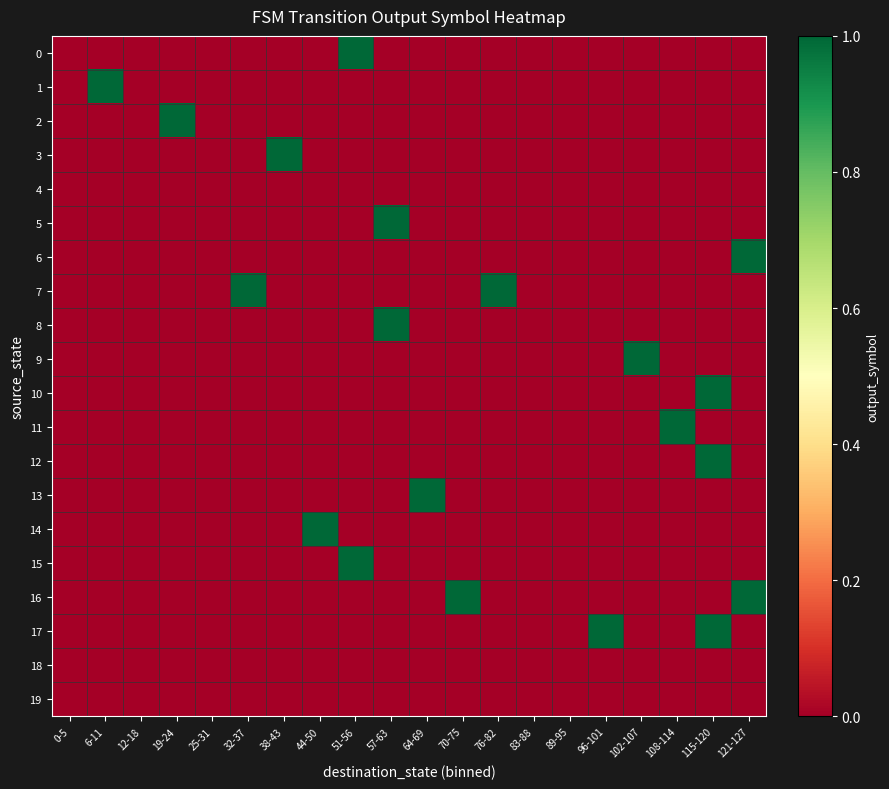

Reading right to left, transcribe all the data shown in this chart.

0: 121-127=0	115-120=0	108-114=0	102-107=0	96-101=0	89-95=0	83-88=0	76-82=0	70-75=0	64-69=0	57-63=0	51-56=1	44-50=0	38-43=0	32-37=0	25-31=0	19-24=0	12-18=0	6-11=0	0-5=0
1: 121-127=0	115-120=0	108-114=0	102-107=0	96-101=0	89-95=0	83-88=0	76-82=0	70-75=0	64-69=0	57-63=0	51-56=0	44-50=0	38-43=0	32-37=0	25-31=0	19-24=0	12-18=0	6-11=1	0-5=0
2: 121-127=0	115-120=0	108-114=0	102-107=0	96-101=0	89-95=0	83-88=0	76-82=0	70-75=0	64-69=0	57-63=0	51-56=0	44-50=0	38-43=0	32-37=0	25-31=0	19-24=1	12-18=0	6-11=0	0-5=0
3: 121-127=0	115-120=0	108-114=0	102-107=0	96-101=0	89-95=0	83-88=0	76-82=0	70-75=0	64-69=0	57-63=0	51-56=0	44-50=0	38-43=1	32-37=0	25-31=0	19-24=0	12-18=0	6-11=0	0-5=0
4: 121-127=0	115-120=0	108-114=0	102-107=0	96-101=0	89-95=0	83-88=0	76-82=0	70-75=0	64-69=0	57-63=0	51-56=0	44-50=0	38-43=0	32-37=0	25-31=0	19-24=0	12-18=0	6-11=0	0-5=0
5: 121-127=0	115-120=0	108-114=0	102-107=0	96-101=0	89-95=0	83-88=0	76-82=0	70-75=0	64-69=0	57-63=1	51-56=0	44-50=0	38-43=0	32-37=0	25-31=0	19-24=0	12-18=0	6-11=0	0-5=0
6: 121-127=1	115-120=0	108-114=0	102-107=0	96-101=0	89-95=0	83-88=0	76-82=0	70-75=0	64-69=0	57-63=0	51-56=0	44-50=0	38-43=0	32-37=0	25-31=0	19-24=0	12-18=0	6-11=0	0-5=0
7: 121-127=0	115-120=0	108-114=0	102-107=0	96-101=0	89-95=0	83-88=0	76-82=1	70-75=0	64-69=0	57-63=0	51-56=0	44-50=0	38-43=0	32-37=1	25-31=0	19-24=0	12-18=0	6-11=0	0-5=0
8: 121-127=0	115-120=0	108-114=0	102-107=0	96-101=0	89-95=0	83-88=0	76-82=0	70-75=0	64-69=0	57-63=1	51-56=0	44-50=0	38-43=0	32-37=0	25-31=0	19-24=0	12-18=0	6-11=0	0-5=0
9: 121-127=0	115-120=0	108-114=0	102-107=1	96-101=0	89-95=0	83-88=0	76-82=0	70-75=0	64-69=0	57-63=0	51-56=0	44-50=0	38-43=0	32-37=0	25-31=0	19-24=0	12-18=0	6-11=0	0-5=0
10: 121-127=0	115-120=1	108-114=0	102-107=0	96-101=0	89-95=0	83-88=0	76-82=0	70-75=0	64-69=0	57-63=0	51-56=0	44-50=0	38-43=0	32-37=0	25-31=0	19-24=0	12-18=0	6-11=0	0-5=0
11: 121-127=0	115-120=0	108-114=1	102-107=0	96-101=0	89-95=0	83-88=0	76-82=0	70-75=0	64-69=0	57-63=0	51-56=0	44-50=0	38-43=0	32-37=0	25-31=0	19-24=0	12-18=0	6-11=0	0-5=0
12: 121-127=0	115-120=1	108-114=0	102-107=0	96-101=0	89-95=0	83-88=0	76-82=0	70-75=0	64-69=0	57-63=0	51-56=0	44-50=0	38-43=0	32-37=0	25-31=0	19-24=0	12-18=0	6-11=0	0-5=0
13: 121-127=0	115-120=0	108-114=0	102-107=0	96-101=0	89-95=0	83-88=0	76-82=0	70-75=0	64-69=1	57-63=0	51-56=0	44-50=0	38-43=0	32-37=0	25-31=0	19-24=0	12-18=0	6-11=0	0-5=0
14: 121-127=0	115-120=0	108-114=0	102-107=0	96-101=0	89-95=0	83-88=0	76-82=0	70-75=0	64-69=0	57-63=0	51-56=0	44-50=1	38-43=0	32-37=0	25-31=0	19-24=0	12-18=0	6-11=0	0-5=0
15: 121-127=0	115-120=0	108-114=0	102-107=0	96-101=0	89-95=0	83-88=0	76-82=0	70-75=0	64-69=0	57-63=0	51-56=1	44-50=0	38-43=0	32-37=0	25-31=0	19-24=0	12-18=0	6-11=0	0-5=0
16: 121-127=1	115-120=0	108-114=0	102-107=0	96-101=0	89-95=0	83-88=0	76-82=0	70-75=1	64-69=0	57-63=0	51-56=0	44-50=0	38-43=0	32-37=0	25-31=0	19-24=0	12-18=0	6-11=0	0-5=0
17: 121-127=0	115-120=1	108-114=0	102-107=0	96-101=1	89-95=0	83-88=0	76-82=0	70-75=0	64-69=0	57-63=0	51-56=0	44-50=0	38-43=0	32-37=0	25-31=0	19-24=0	12-18=0	6-11=0	0-5=0
18: 121-127=0	115-120=0	108-114=0	102-107=0	96-101=0	89-95=0	83-88=0	76-82=0	70-75=0	64-69=0	57-63=0	51-56=0	44-50=0	38-43=0	32-37=0	25-31=0	19-24=0	12-18=0	6-11=0	0-5=0
19: 121-127=0	115-120=0	108-114=0	102-107=0	96-101=0	89-95=0	83-88=0	76-82=0	70-75=0	64-69=0	57-63=0	51-56=0	44-50=0	38-43=0	32-37=0	25-31=0	19-24=0	12-18=0	6-11=0	0-5=0